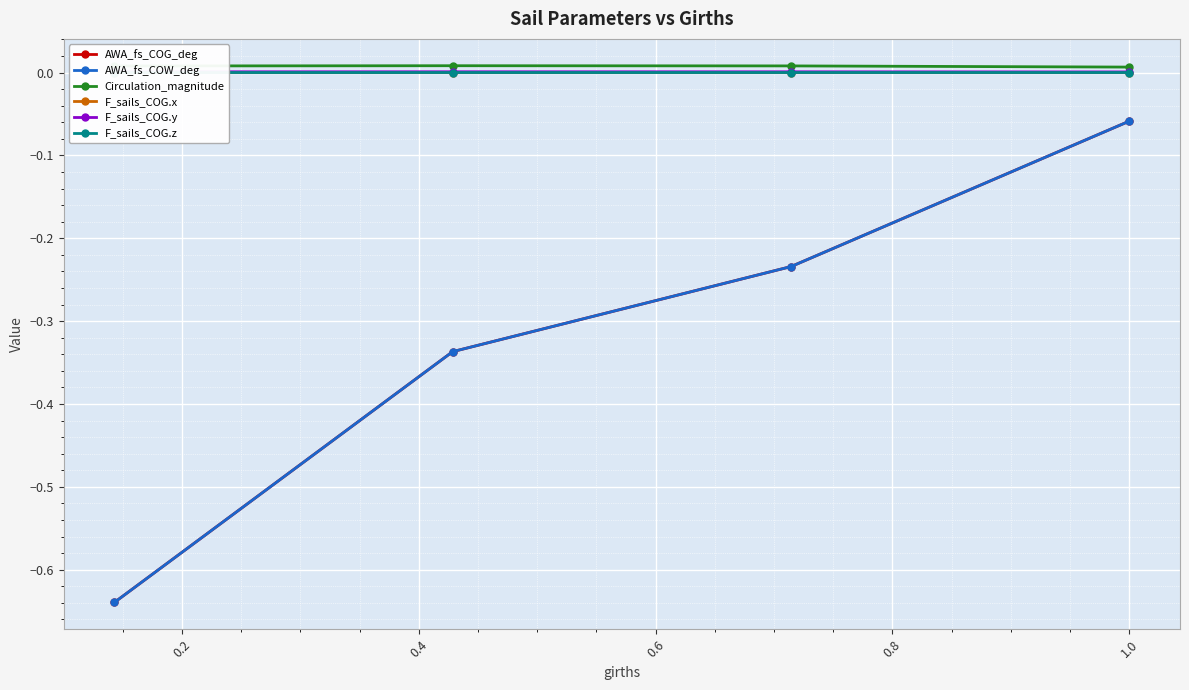

True or false: F_sails_COG.z and Circulation_magnitude cross at least once.

False